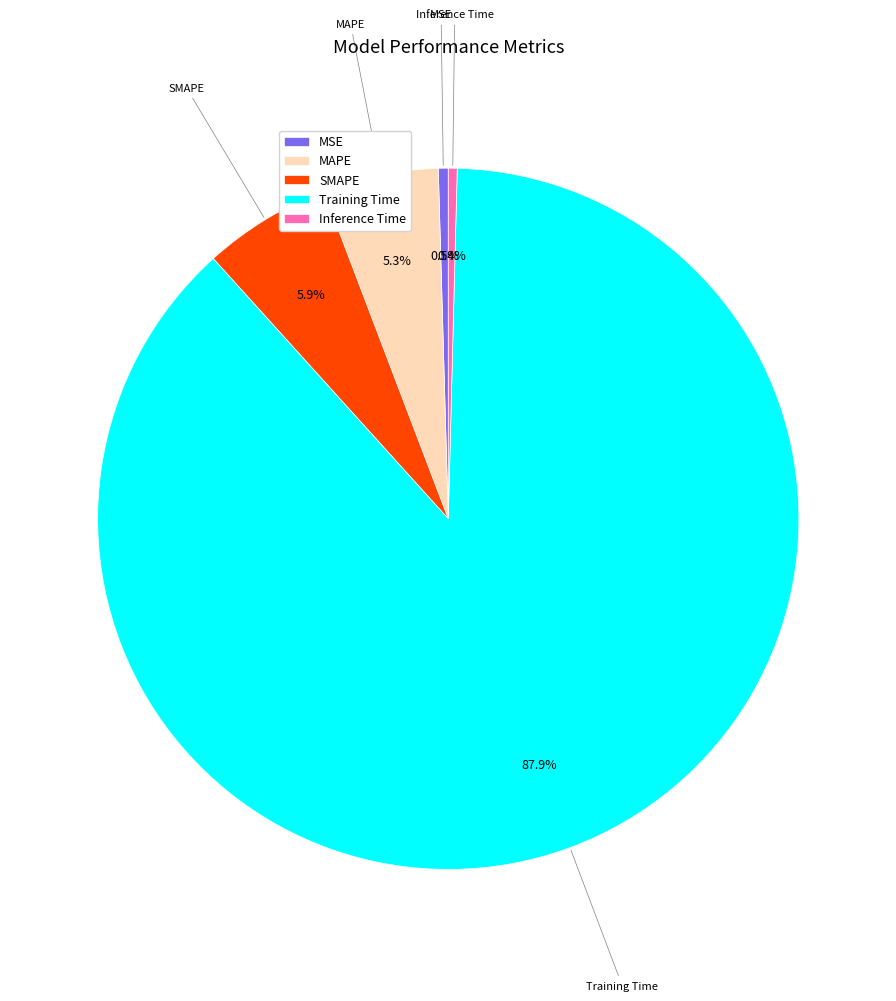

Which category has the biggest portion of the pie?

Training Time